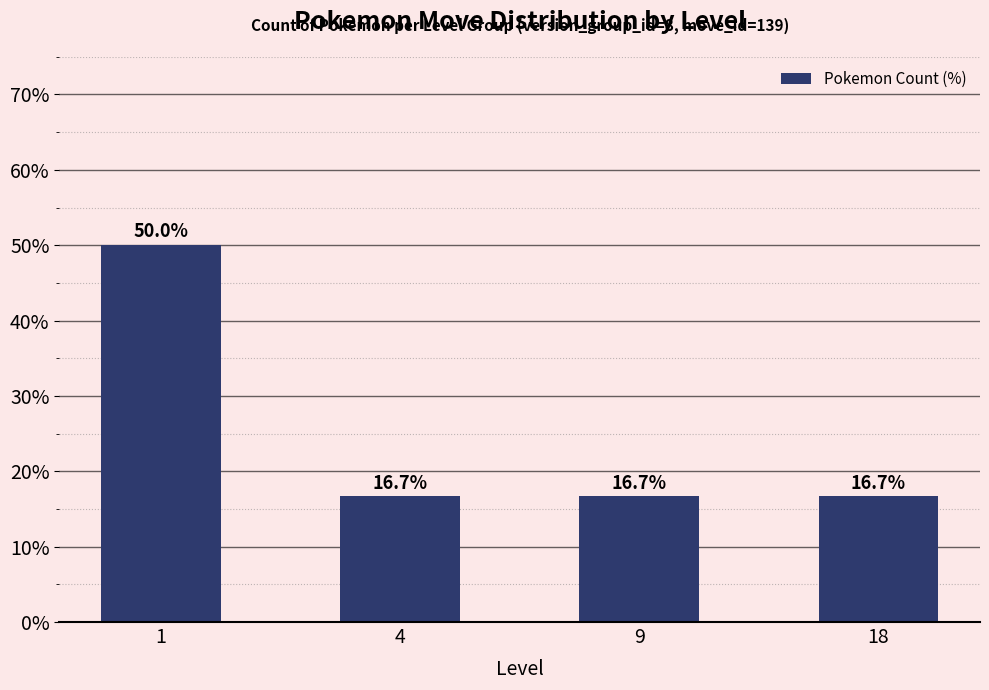

The chart shows a value of 16.7 at 18. True or false?

True